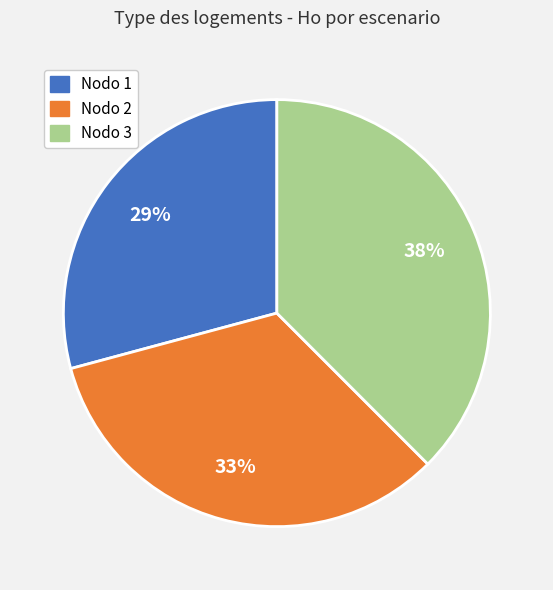

Is there any slice that represents more than half of the pie?

No